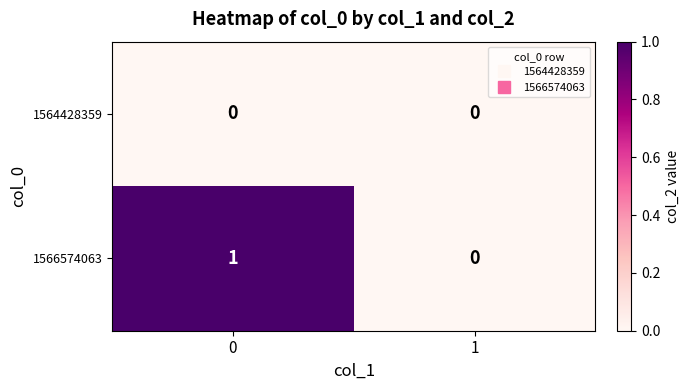

Reading left to right, list all the values displayed in this chart.

1564428359: 0=0	1=0
1566574063: 0=1	1=0